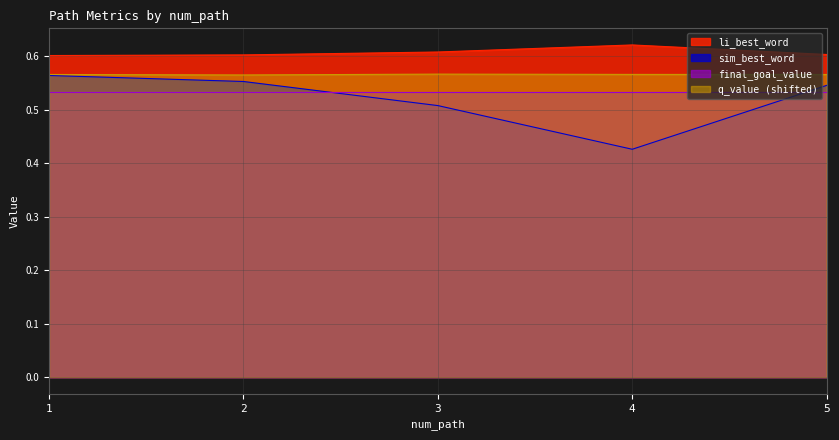

What are all the series names shown in the legend?

li_best_word, sim_best_word, final_goal_value, q_value (shifted)